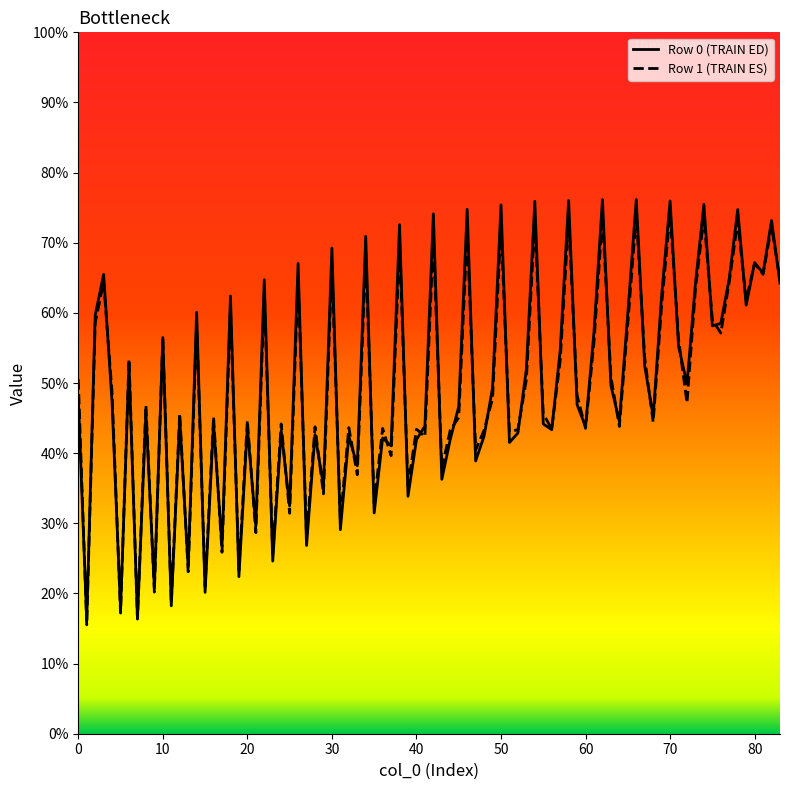

What is the maximum value shown in the chart?

76.2